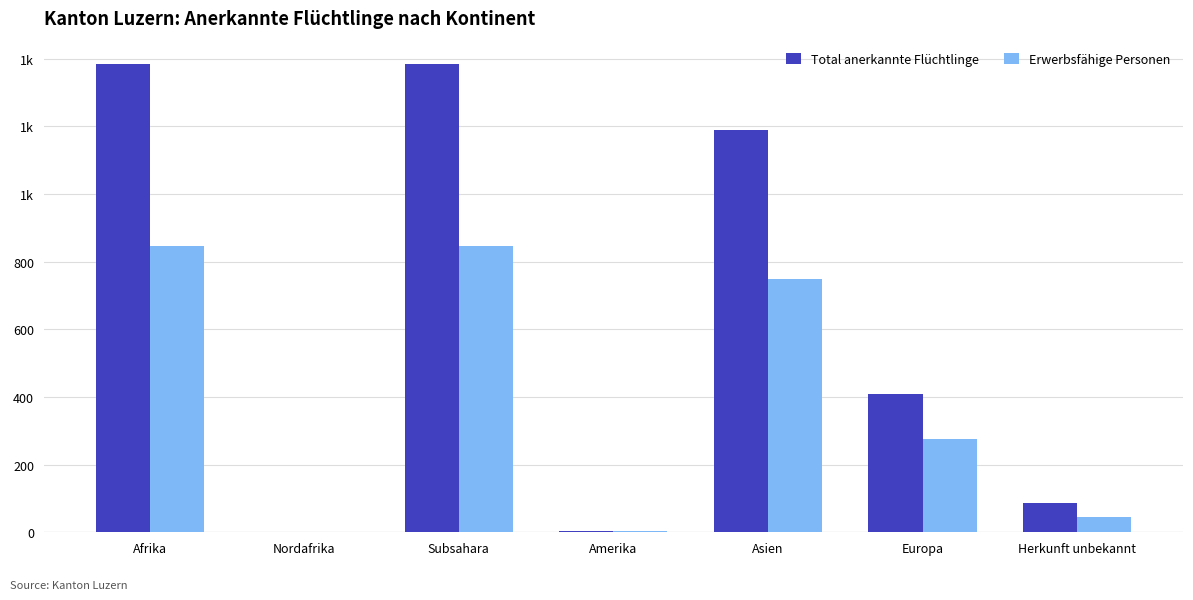

Are the bars horizontal?

No